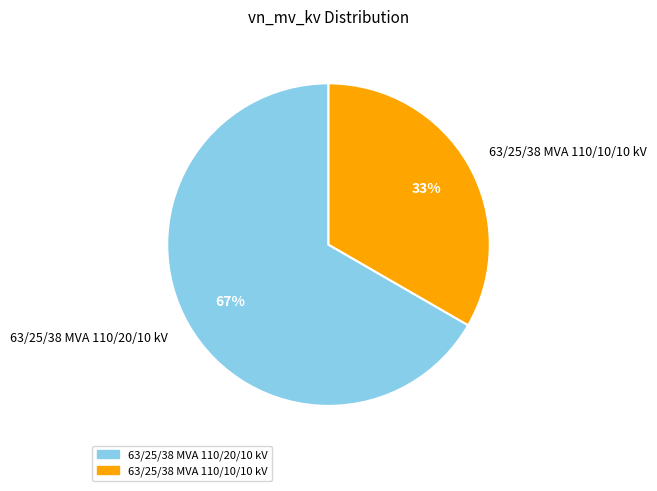

Approximately how many times larger is the value at 63/25/38 MVA 110/10/10 kV compared to 63/25/38 MVA 110/20/10 kV?

0.5